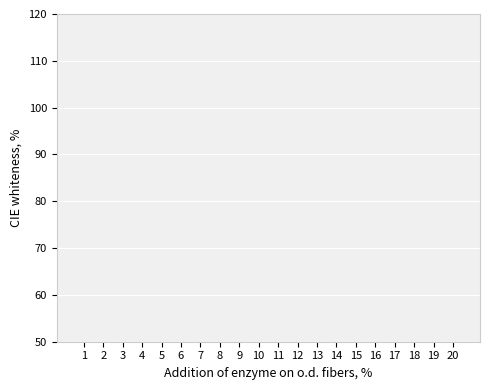

What is the sum of the values at 17 and 6?

23